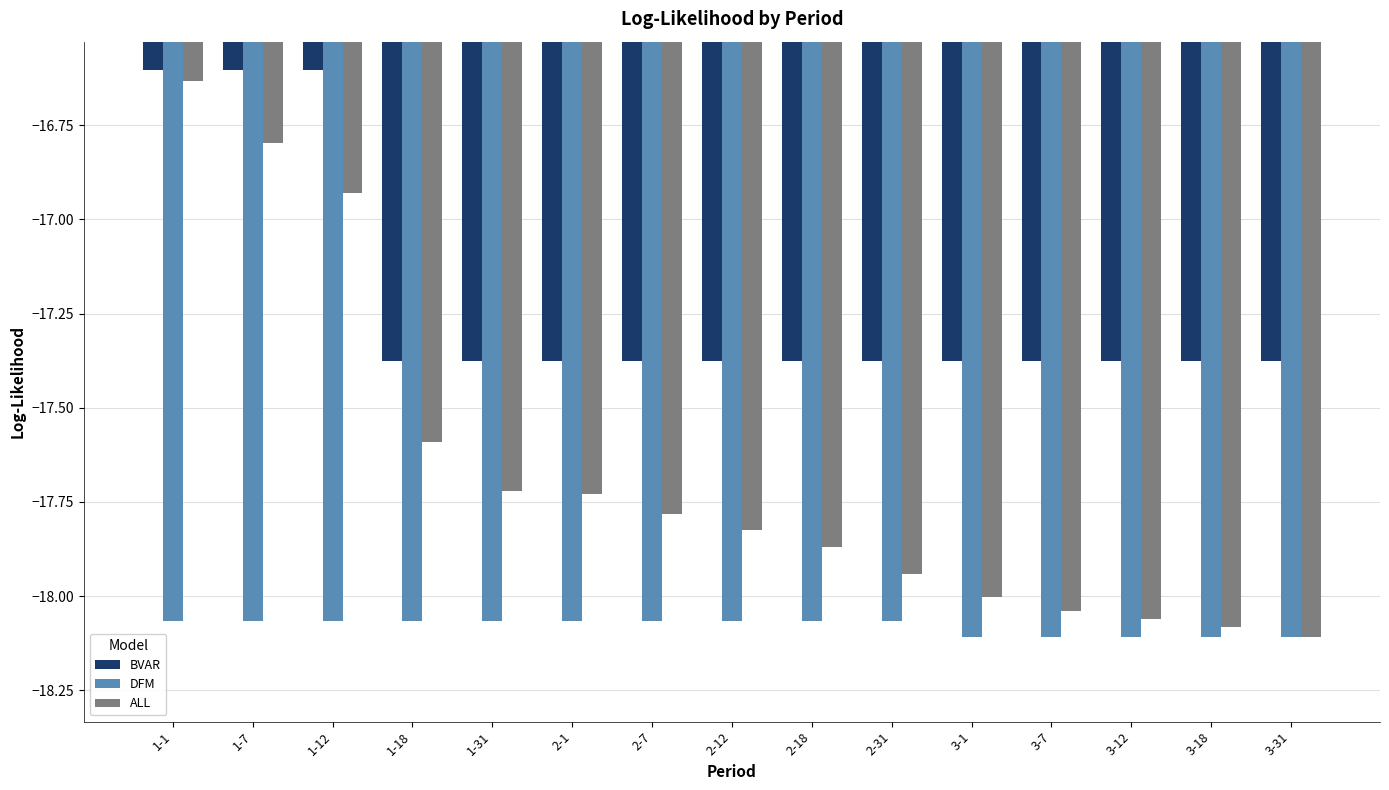

Which series has the widest spread of values?

ALL